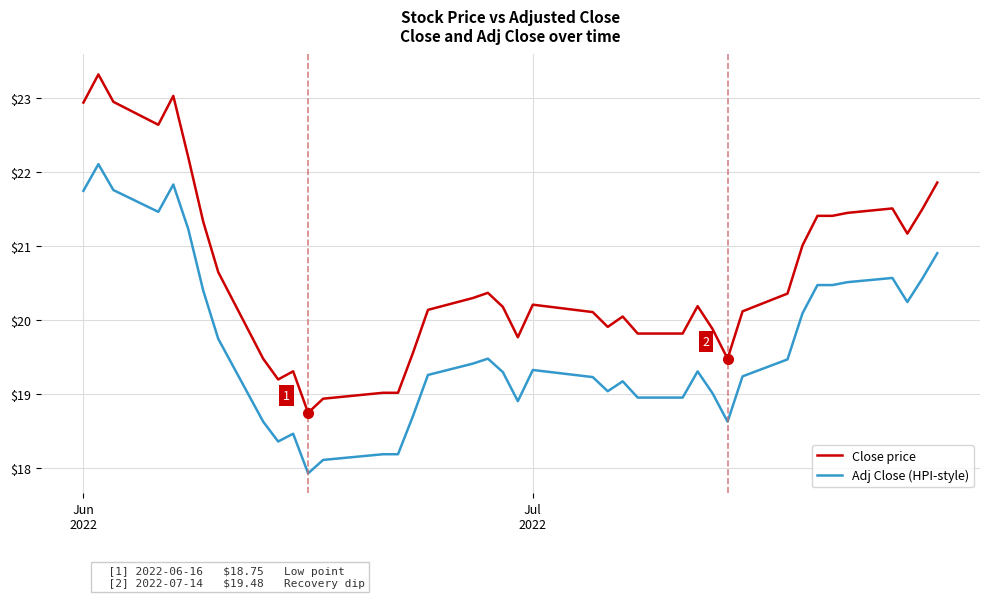

Which series has the widest spread of values?

Close price